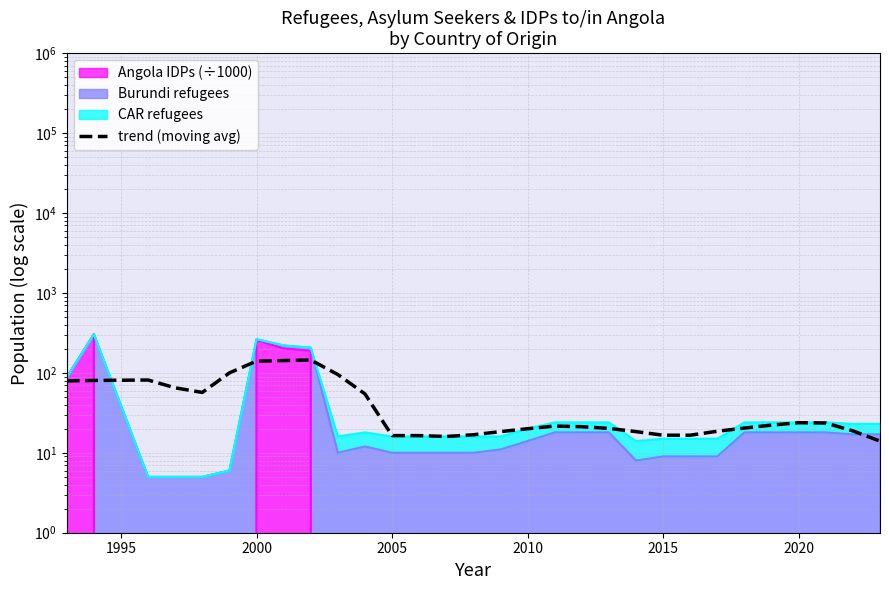

The chart shows a value of 11.3 at 28. True or false?

False